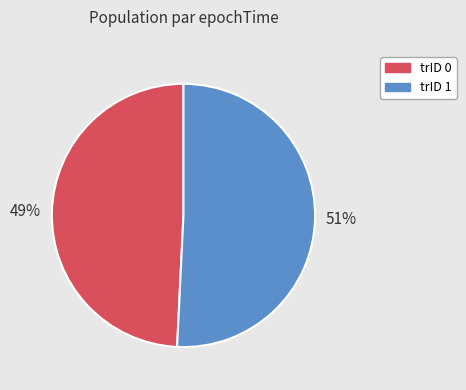

Count the number of slices in the pie.

2